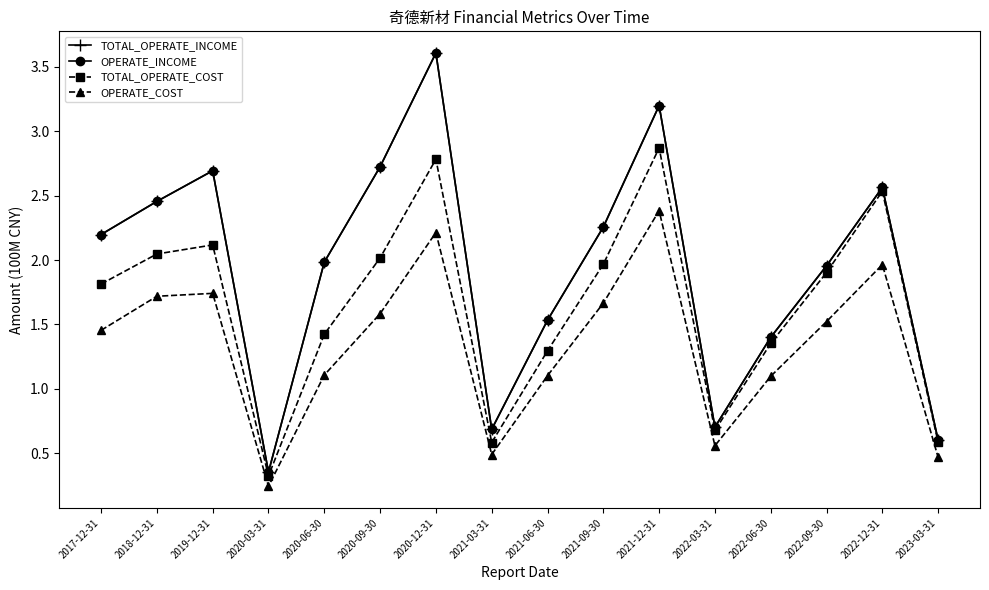

What are all the series names shown in the legend?

TOTAL_OPERATE_INCOME, OPERATE_INCOME, TOTAL_OPERATE_COST, OPERATE_COST